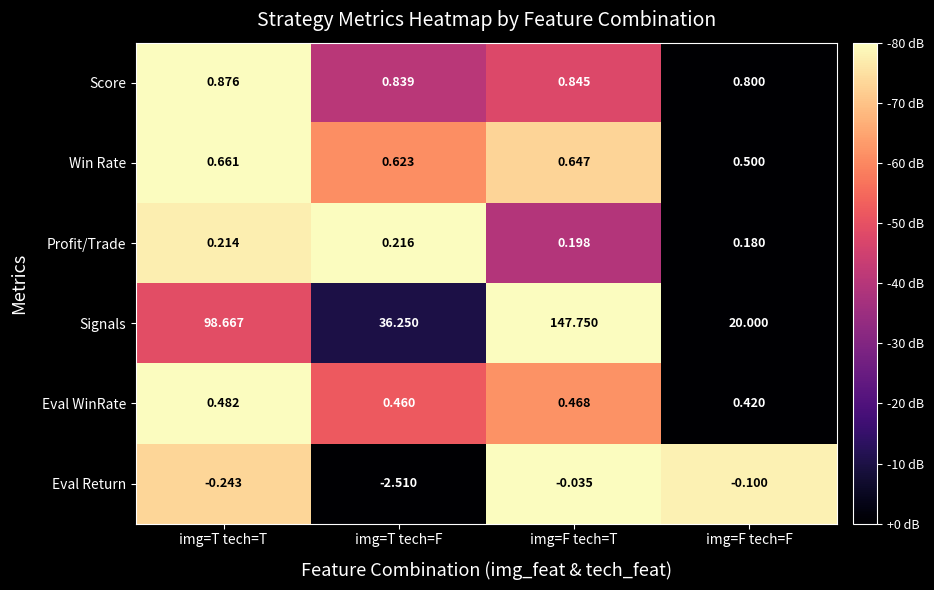

List the series in order of their peak value, highest first.

Signals, Score, Win Rate, Eval WinRate, Profit/Trade, Eval Return